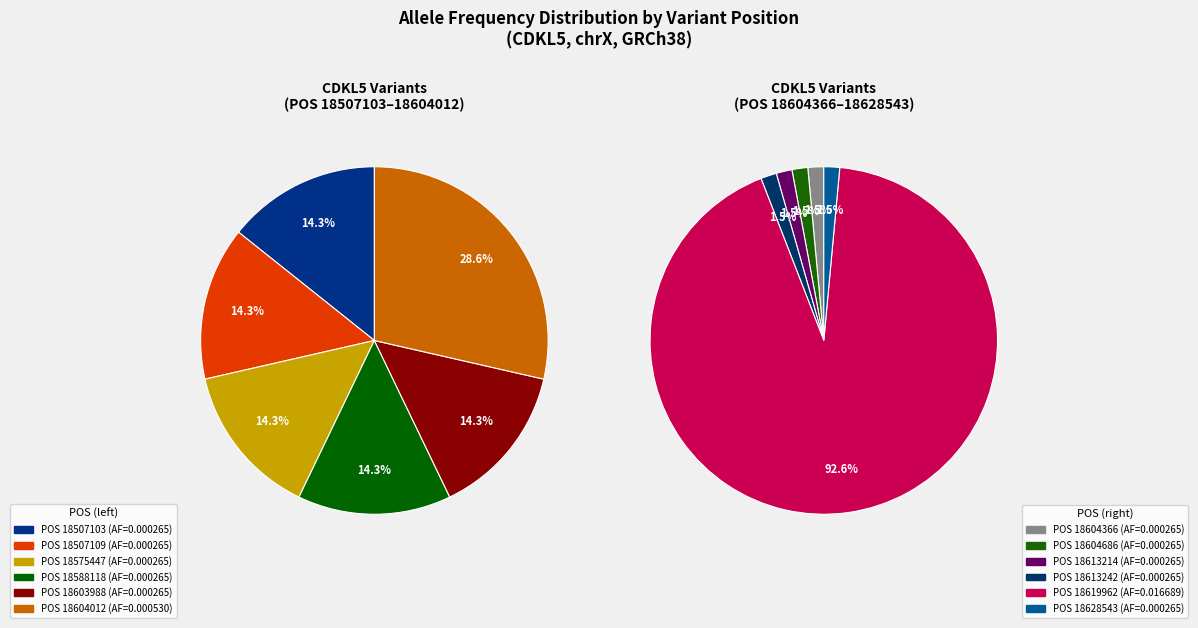

Is there a majority slice in this chart?

Yes